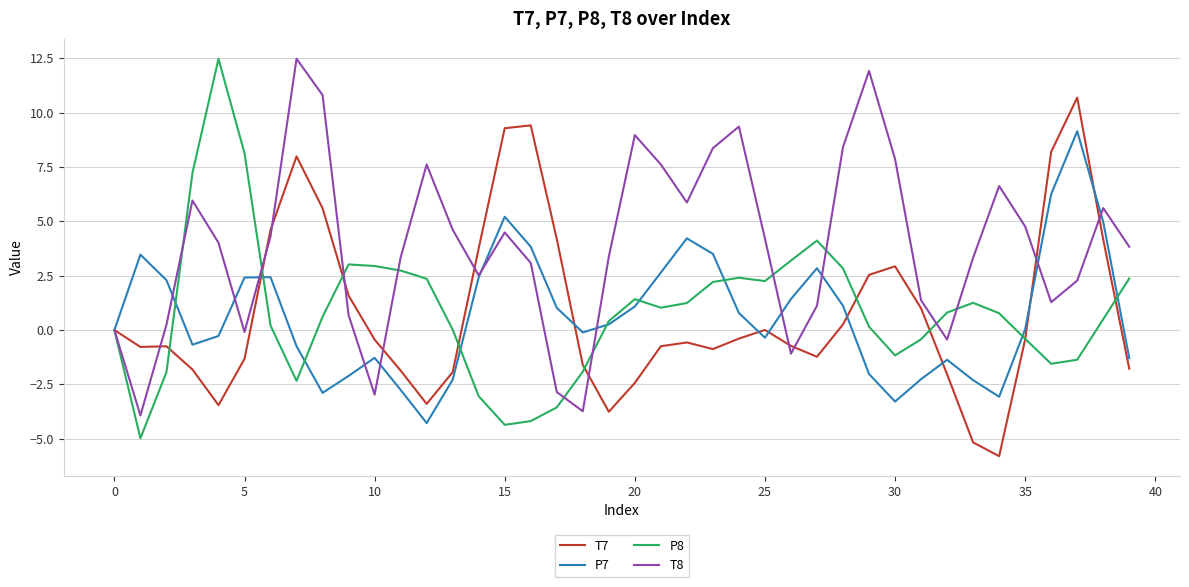

What is the difference between the maximum and minimum values in the P7 series?

13.4